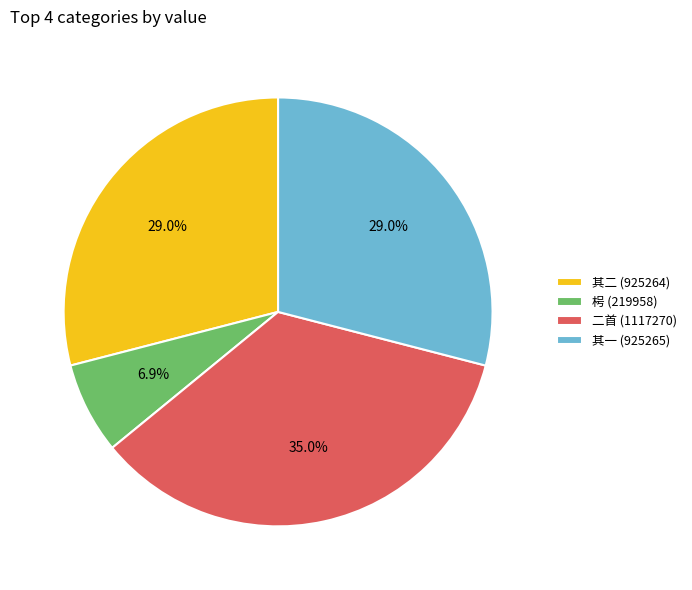

What is the smallest slice in the pie chart?

枵 (219958)